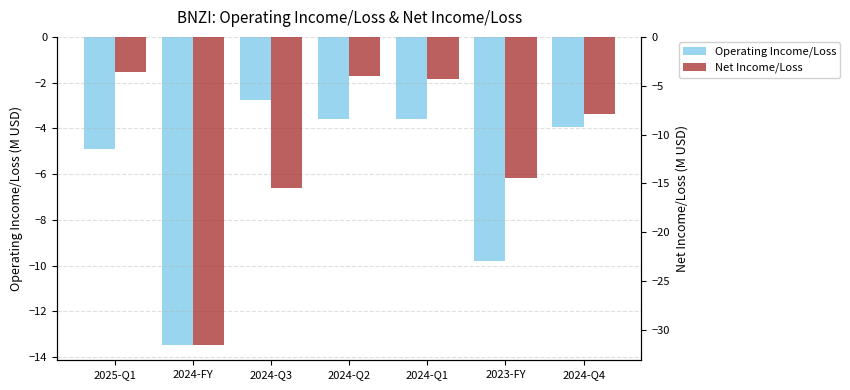

Reading right to left, transcribe all the data shown in this chart.

Operating Income/Loss: 2024-Q4=-3.9	2023-FY=-9.8	2024-Q1=-3.6	2024-Q2=-3.6	2024-Q3=-2.8	2024-FY=-13.5	2025-Q1=-4.9
Net Income/Loss: 2024-Q4=-7.9	2023-FY=-14.4	2024-Q1=-4.3	2024-Q2=-4.0	2024-Q3=-15.4	2024-FY=-31.5	2025-Q1=-3.6